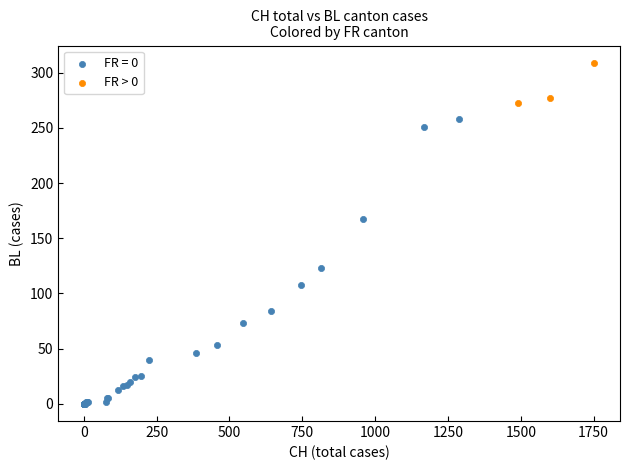

Which series contains the lowest Y value?

FR = 0